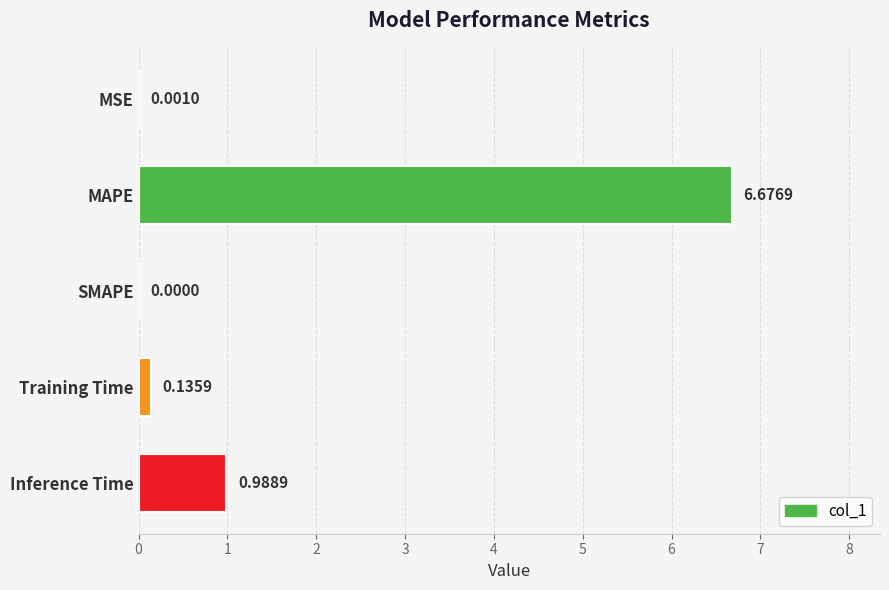

What is the change in value from Training Time to Inference Time?

+0.9